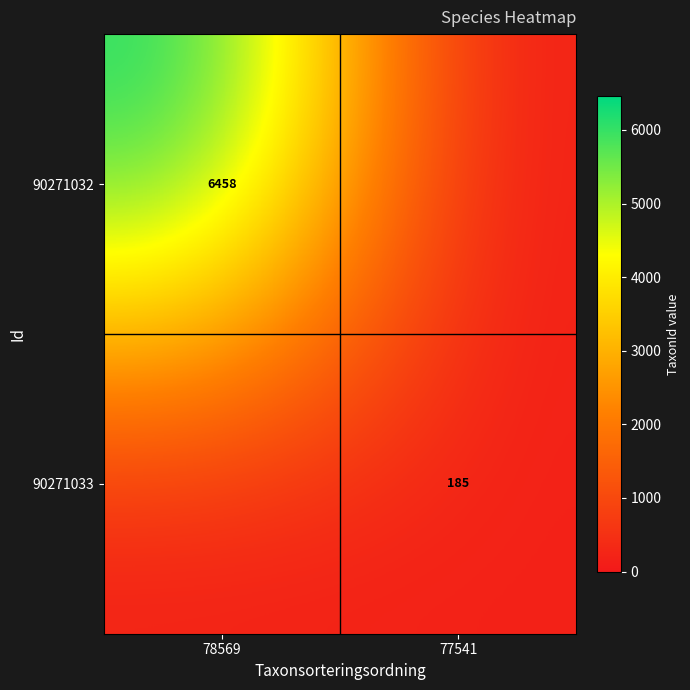

What is the spread (max minus min) of values at 77541?

185